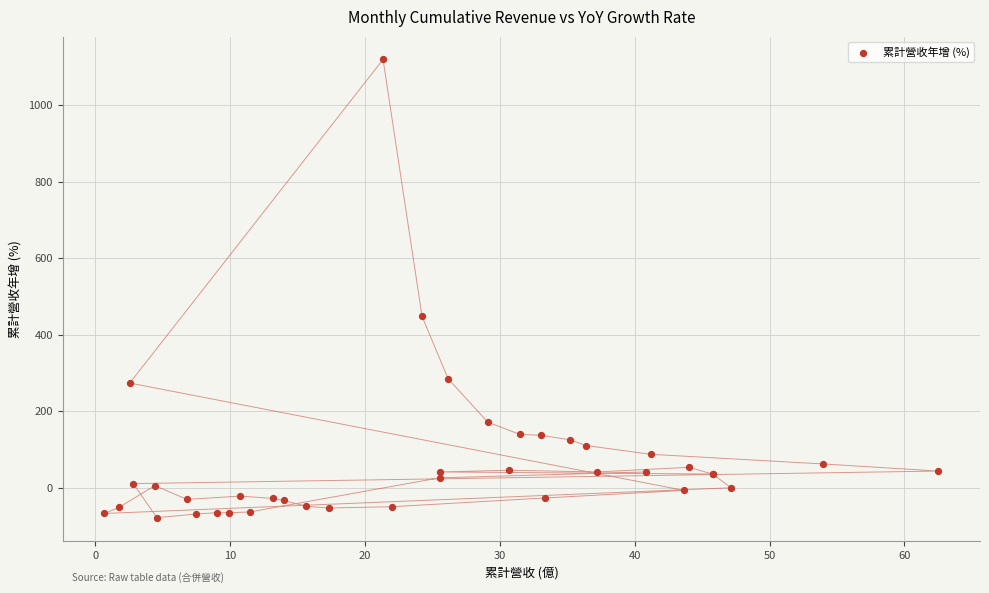

What Y value in the scatter plot is closest to 520?

447.7